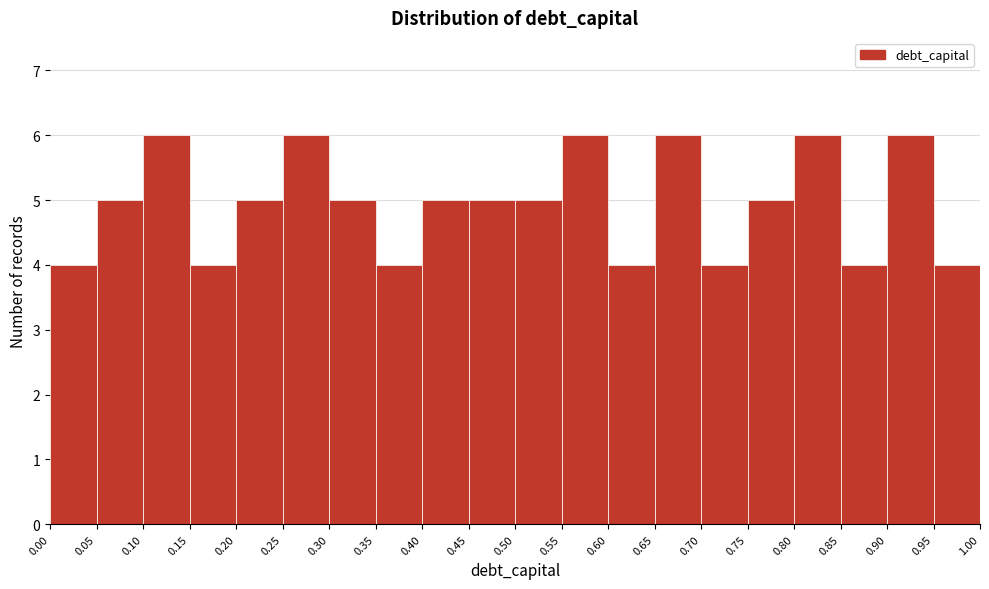

Reading left to right, list every bar in this chart as the range it spans on the x-axis followed by its height. The values are not printed on the chart, so give them approximately, as read against the axis.

0.00 to 0.05: 4
0.05 to 0.10: 5
0.10 to 0.15: 6
0.15 to 0.20: 4
0.20 to 0.25: 5
0.25 to 0.30: 6
0.30 to 0.35: 5
0.35 to 0.40: 4
0.40 to 0.45: 5
0.45 to 0.50: 5
0.50 to 0.55: 5
0.55 to 0.60: 6
0.60 to 0.65: 4
0.65 to 0.70: 6
0.70 to 0.75: 4
0.75 to 0.80: 5
0.80 to 0.85: 6
0.85 to 0.90: 4
0.90 to 0.95: 6
0.95 to 1.00: 4